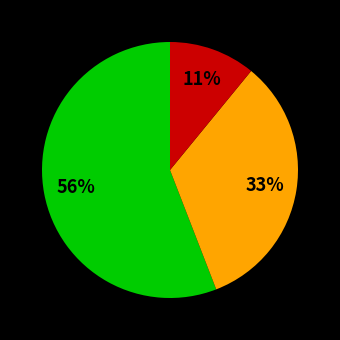

Does any single category account for the majority?

Yes